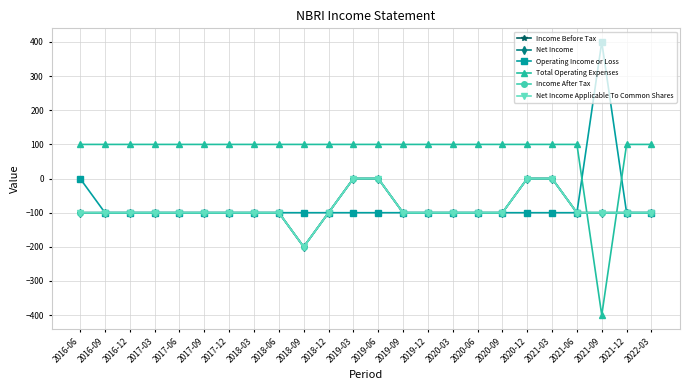

How many lines are shown in the chart?

6